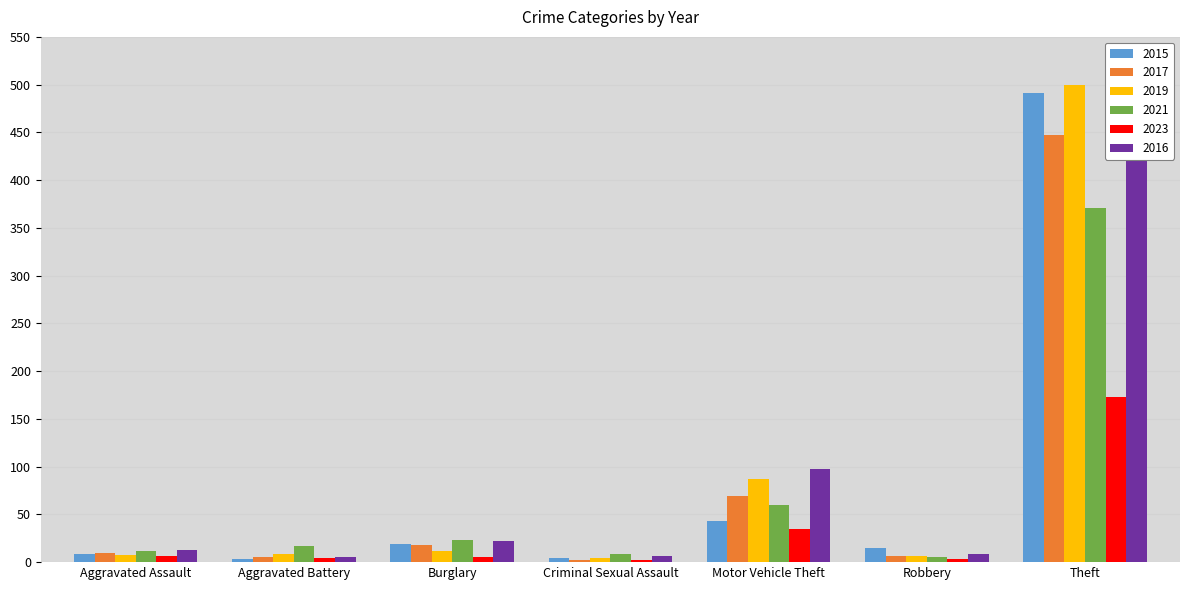

Reading left to right, extract all data points from this chart.

2015: 8	3	19	4	43	15	491
2017: 10	5	18	2	69	6	447
2019: 7	8	12	4	87	6	500
2021: 12	17	23	9	60	5	371
2023: 6	4	5	2	35	3	173
2016: 13	5	22	6	98	8	489